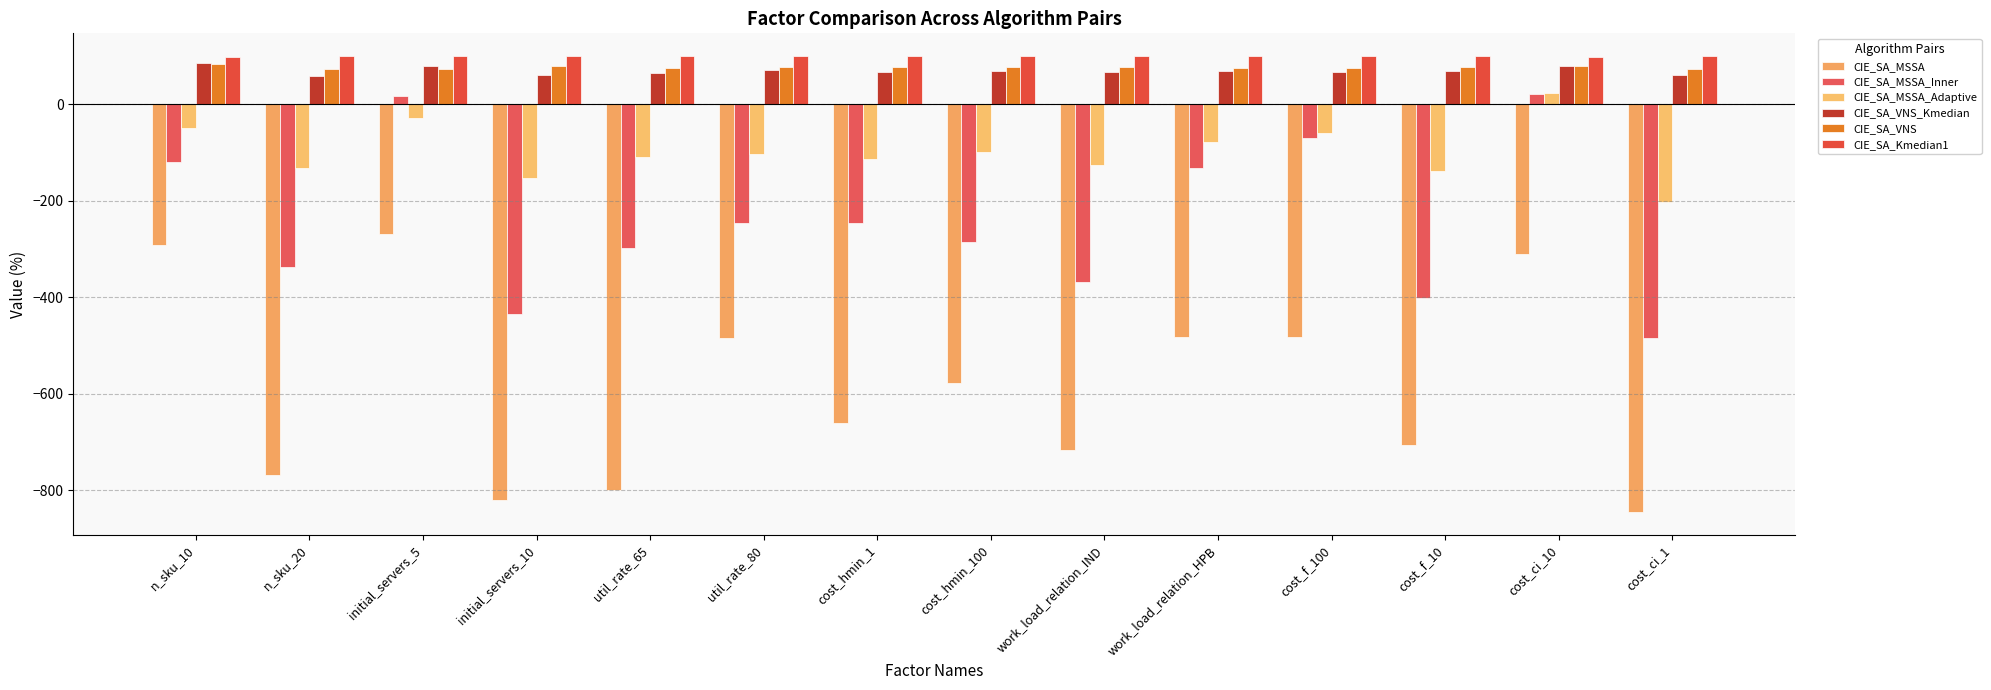

What is the label of the 9th bar from the left?

work_load_relation_IND